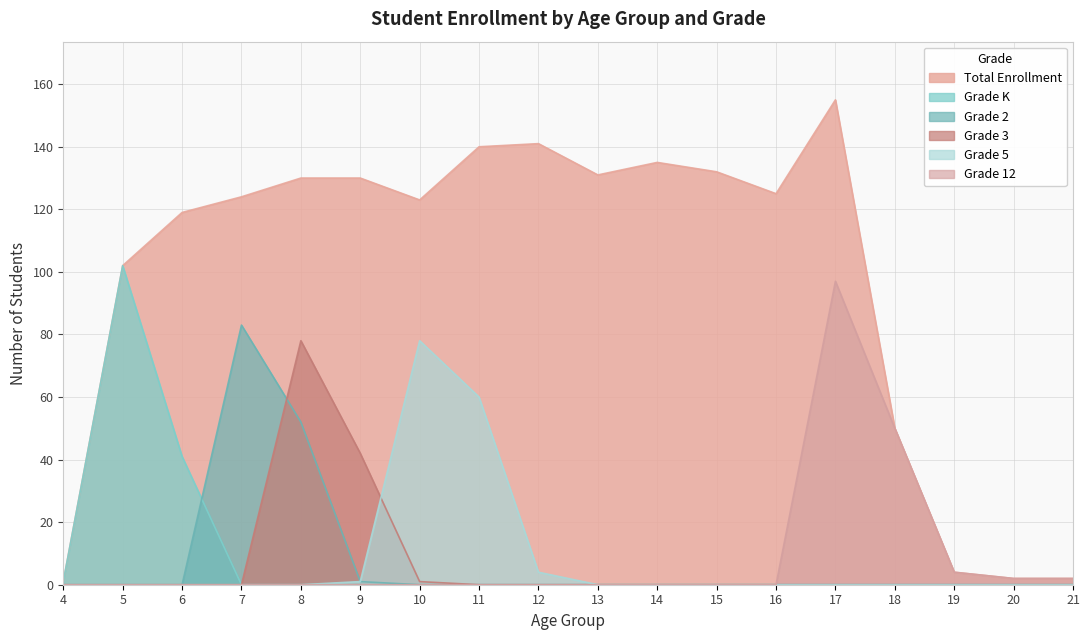

The Grade 2 series shows 0 at 17. True or false?

True